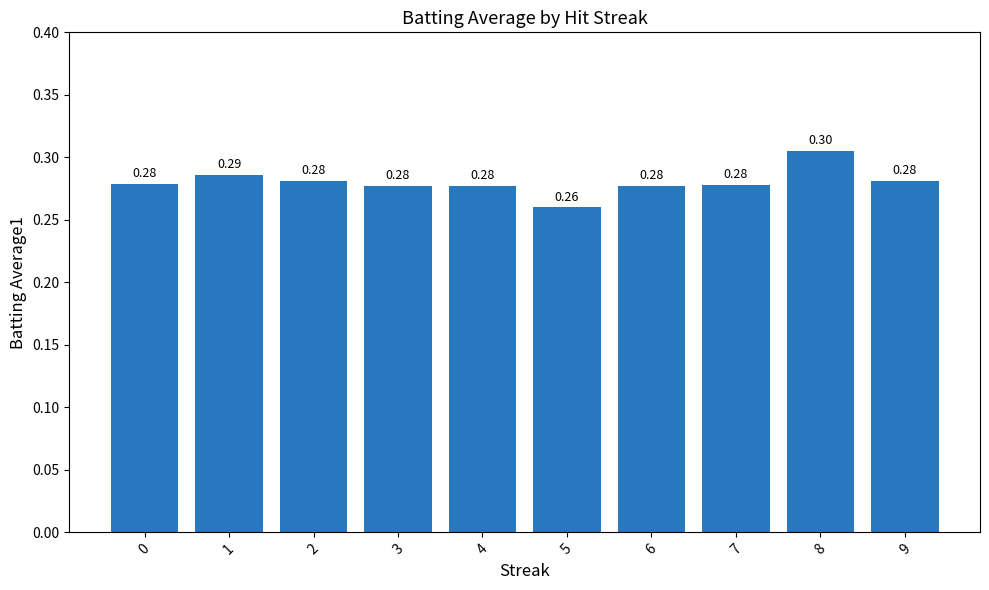

What is the sum of all values?

2.8